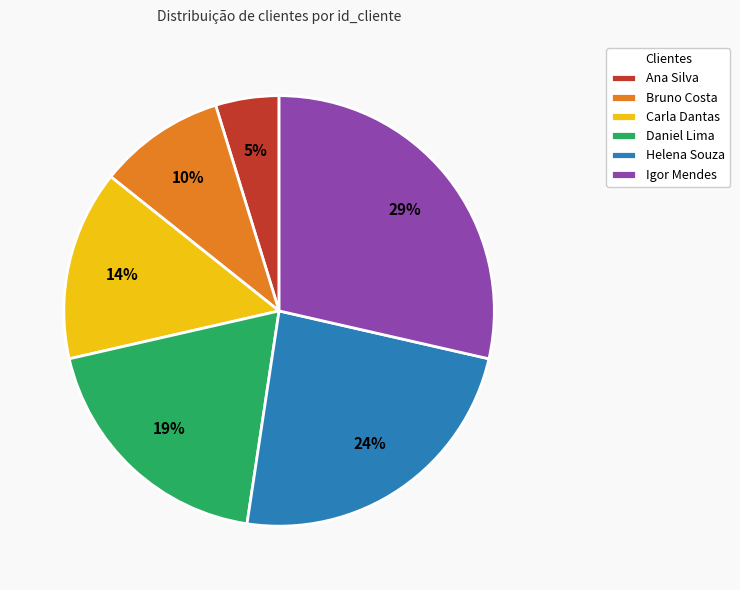

True or false: Bruno Costa accounts for 10% of the total.

True